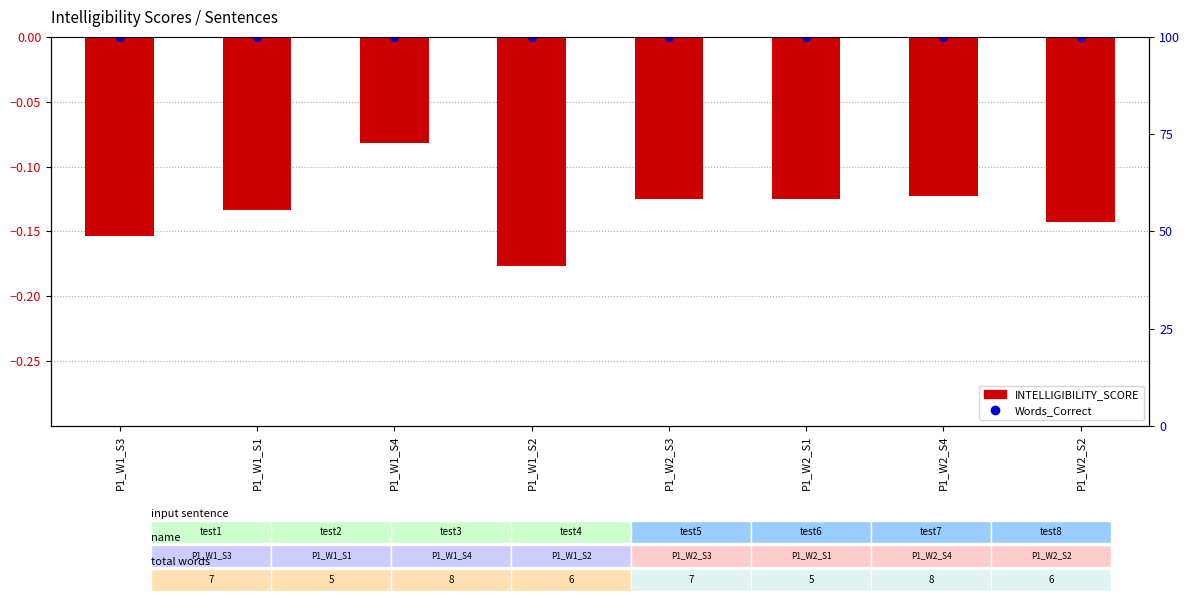

Is the value of Words_Correct at P1_W1_S4 greater than the value of INTELLIGIBILITY_SCORE at P1_W1_S3?

Yes